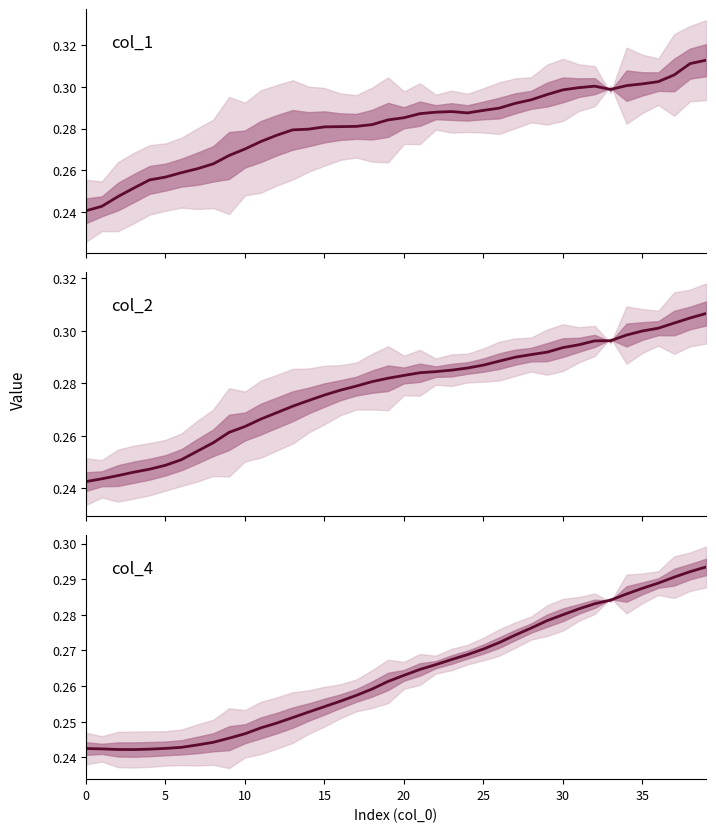

Does the chart have visible grid lines?

No